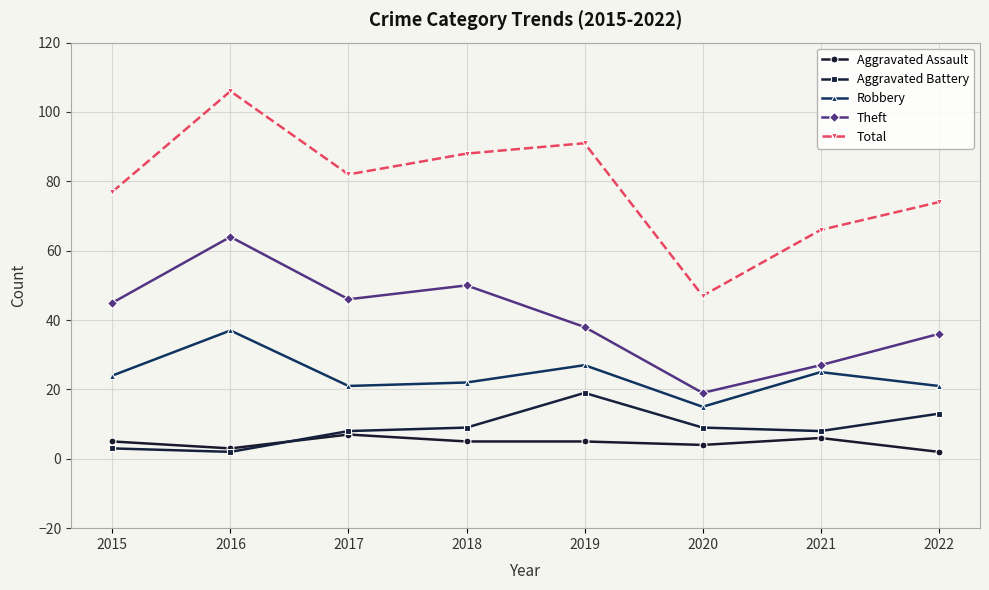

What is the highest value of the Aggravated Battery series?

19